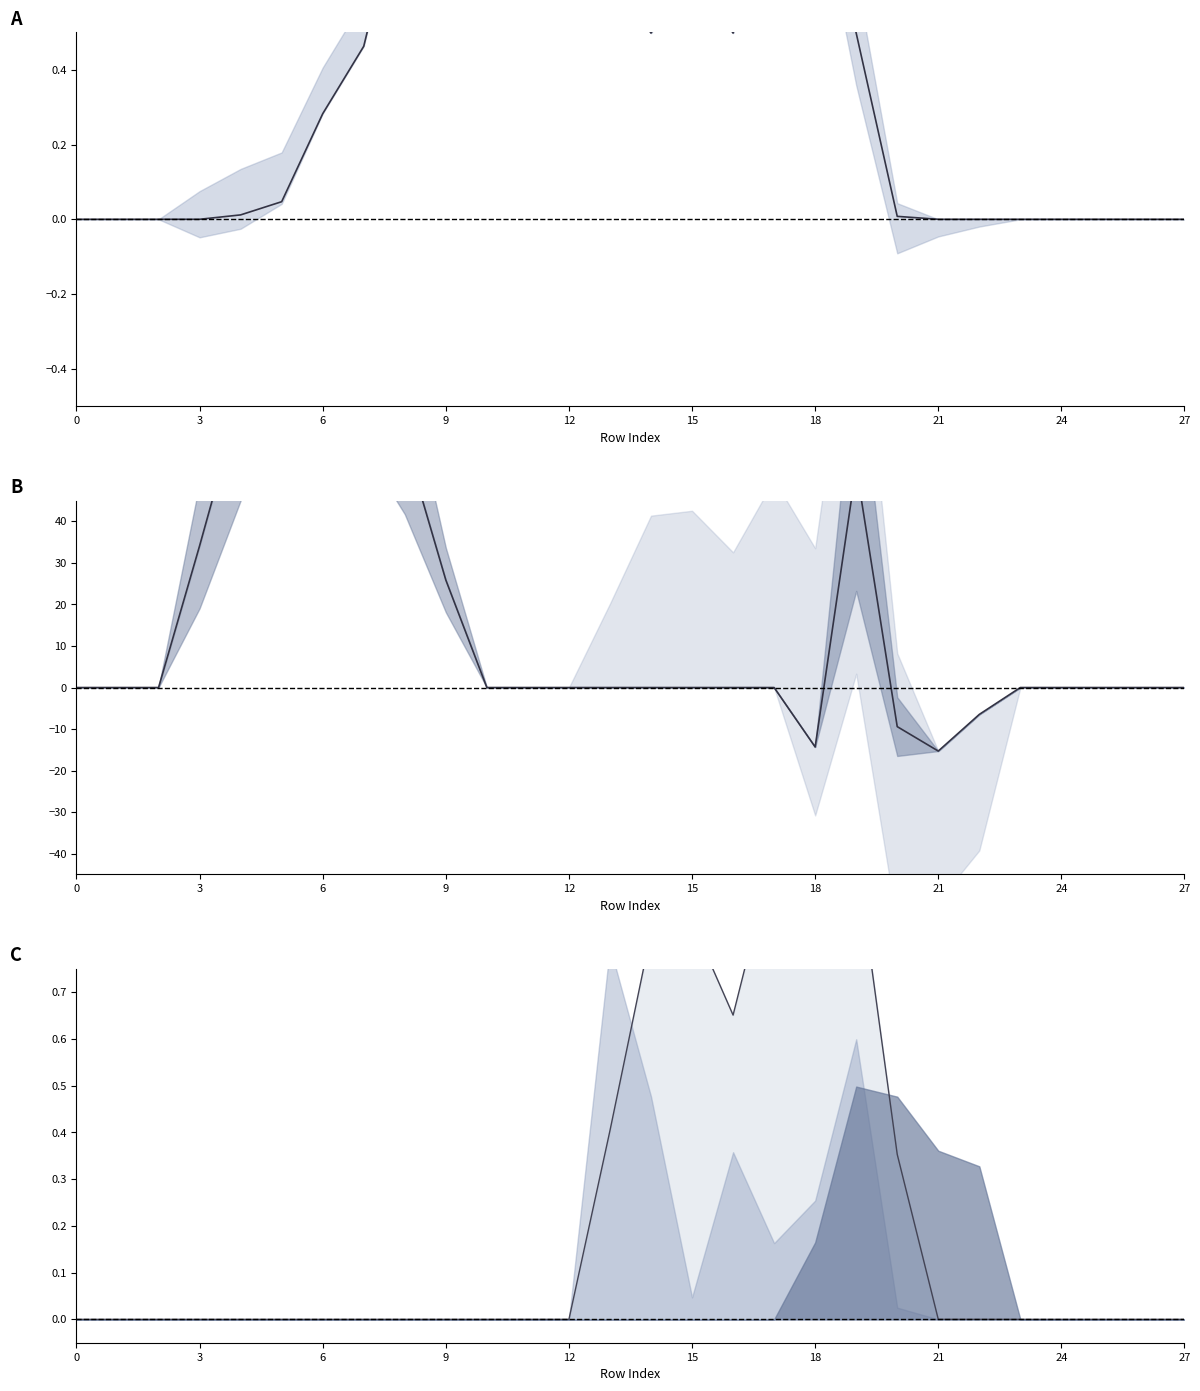

How many values in col_13 are above zero?

8